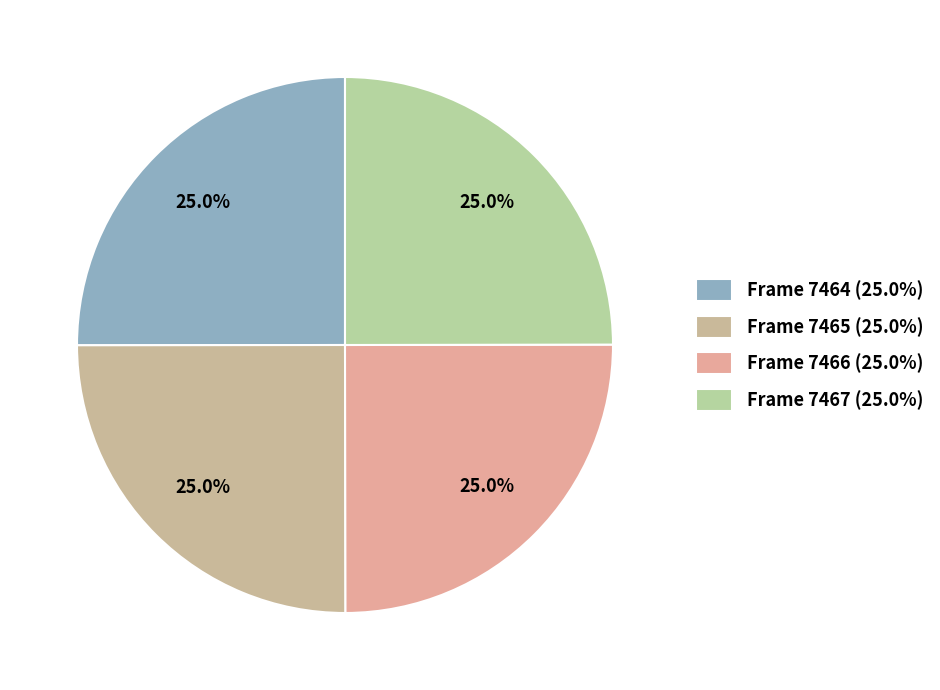

The Frame 7465 slice represents 25% of the pie. True or false?

True